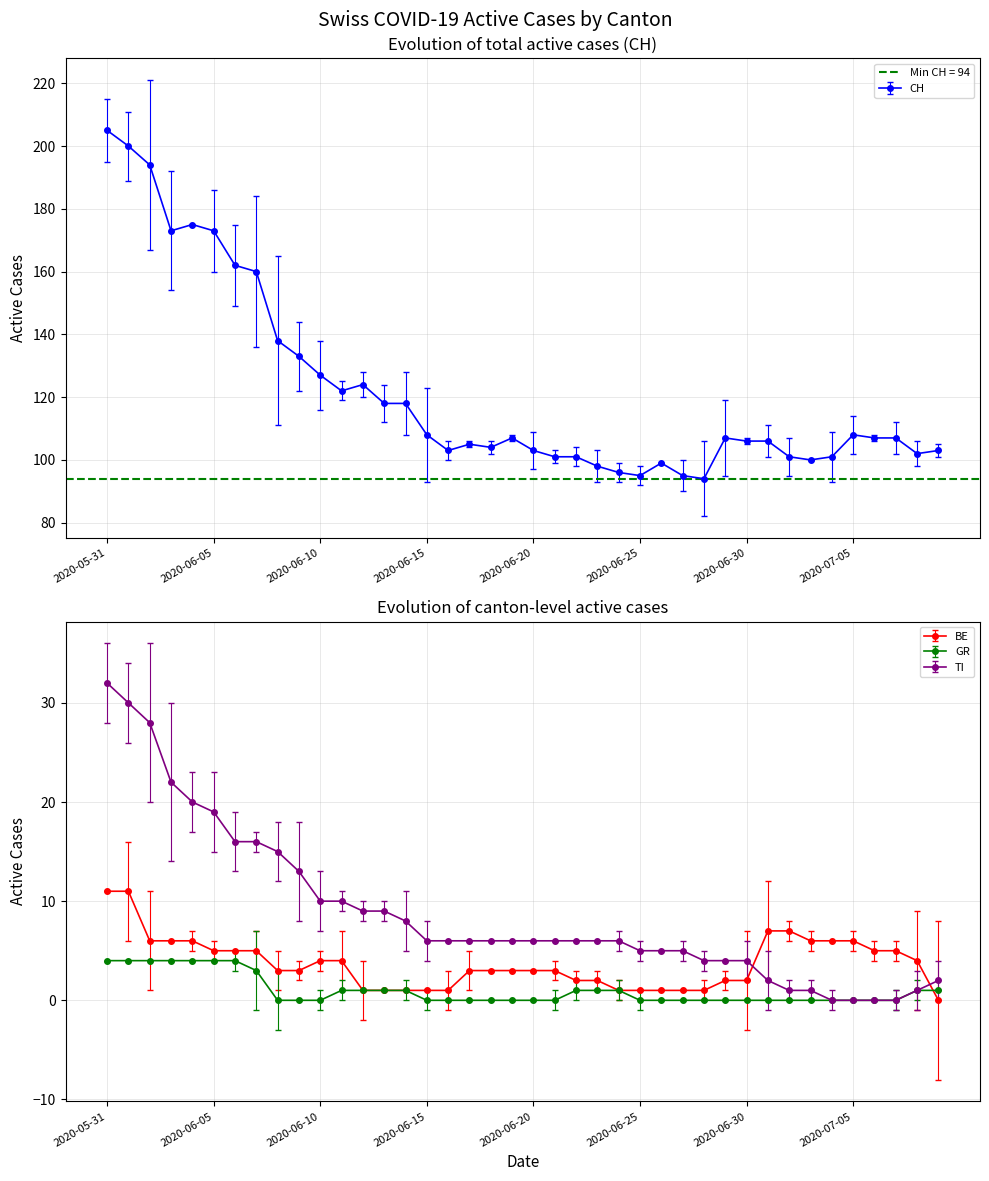

What is the difference between the BE values at 2020-06-23 and 2020-07-08?

2